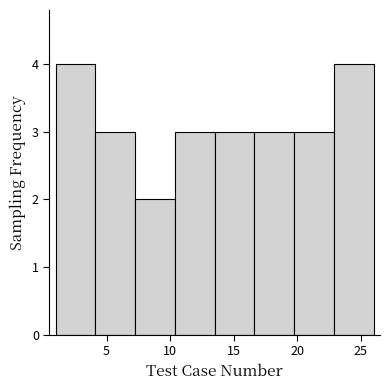

Reading left to right, transcribe this chart: for each bar, give the range it covers on the x-axis and its height. Neither the bar edges nor the heights are printed on the chart, so give them approximately, as read against the axes.

1.0 to 4.0: 4
4.0 to 7.5: 3
7.5 to 10.5: 2
10.5 to 13.5: 3
13.5 to 16.5: 3
16.5 to 20.0: 3
20.0 to 23.0: 3
23.0 to 26.0: 4